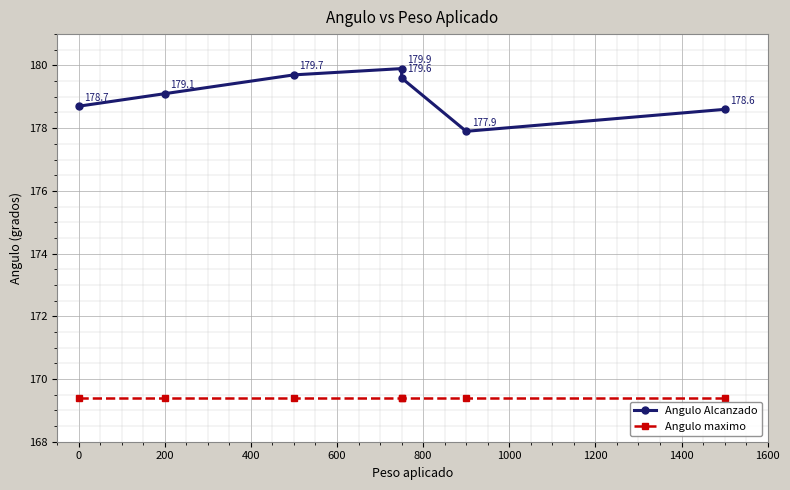

Reading left to right, transcribe all the data shown in this chart.

Angulo Alcanzado: 178.7	179.1	179.7	179.9	179.6	177.9	178.6
Angulo maximo: 169.4	169.4	169.4	169.4	169.4	169.4	169.4